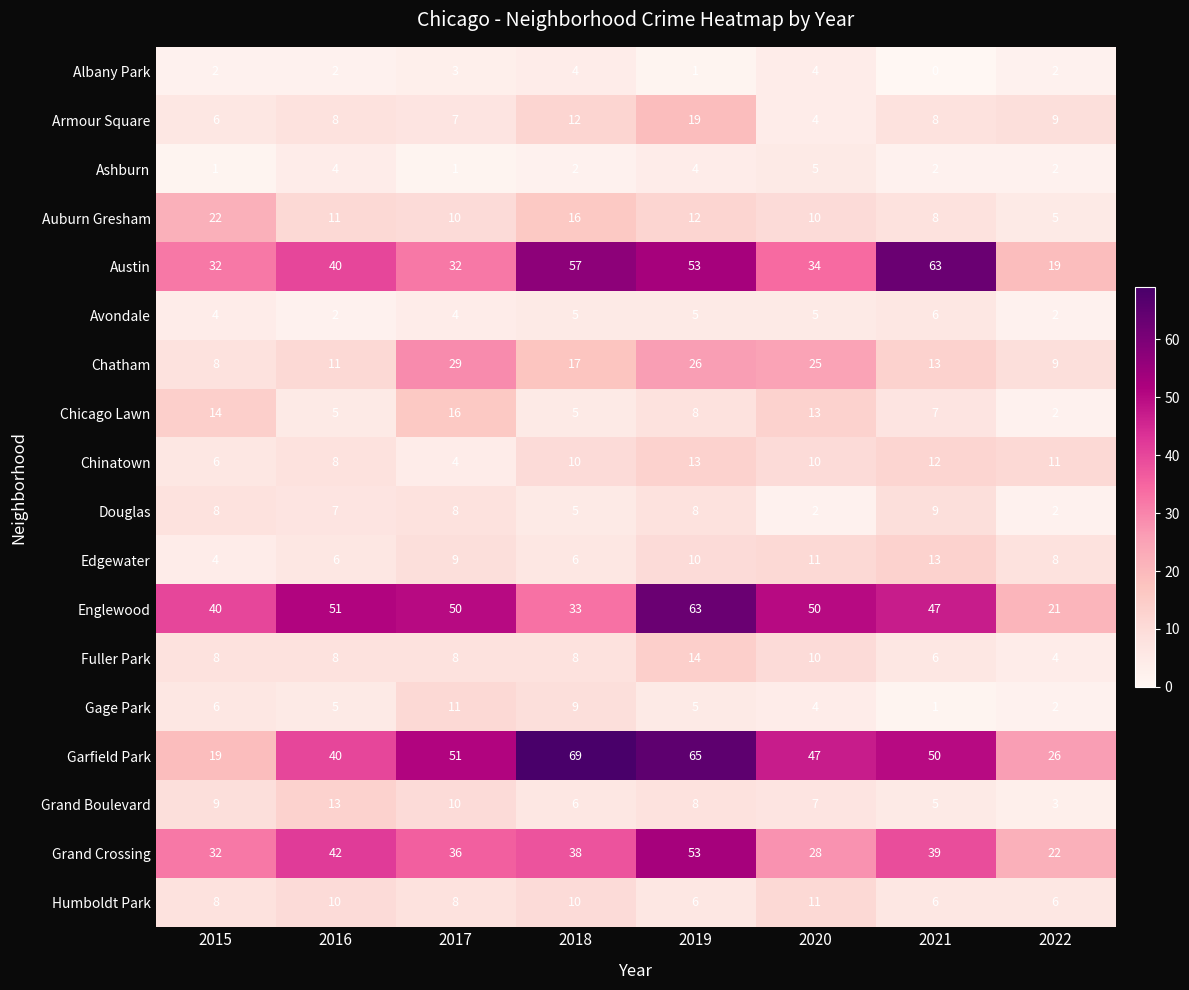

Is it true that Auburn Gresham equals 22 at 2015?

True